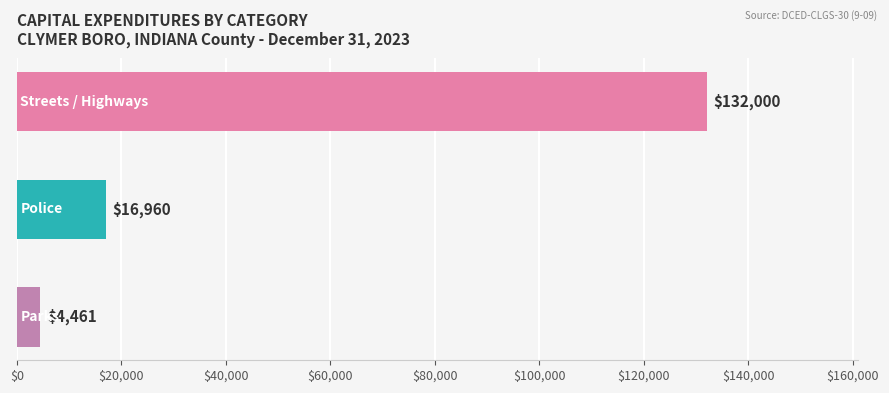

Count the number of data series in this chart.

1